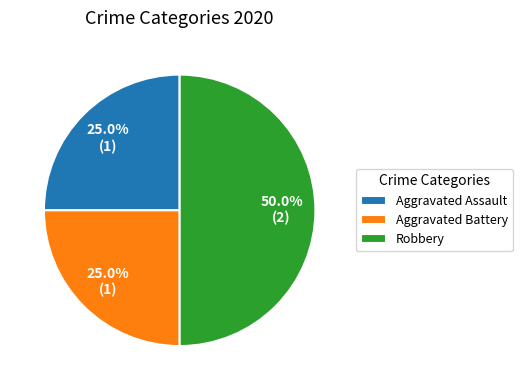

To the nearest percent, what portion does Aggravated Battery represent?

25%